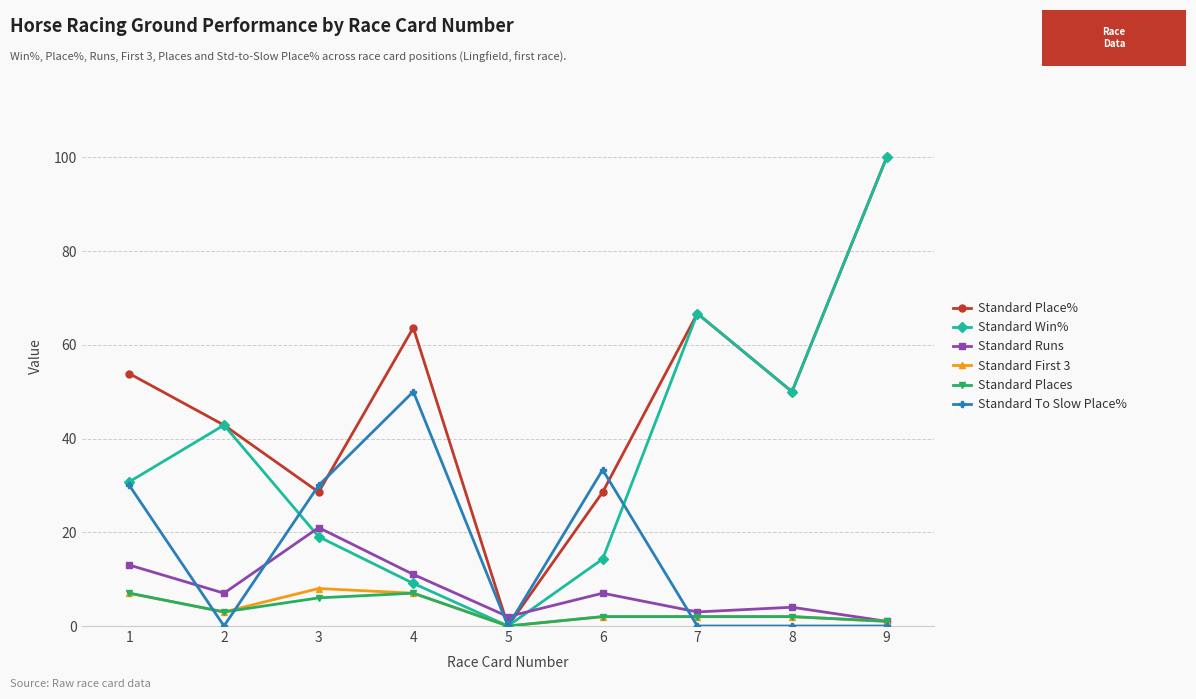

Reading left to right, extract all data points from this chart.

Standard Place%: 53.9	42.9	28.6	63.6	0.0	28.6	66.7	50.0	100.0
Standard Win%: 30.8	42.9	19.1	9.1	0.0	14.3	66.7	50.0	100.0
Standard Runs: 13.0	7.0	21.0	11.0	2.0	7.0	3.0	4.0	1.0
Standard First 3: 7.0	3.0	8.0	7.0	0.0	2.0	2.0	2.0	1.0
Standard Places: 7.0	3.0	6.0	7.0	0.0	2.0	2.0	2.0	1.0
Standard To Slow Place%: 30.0	0.0	30.0	50.0	0.0	33.3	0.0	0.0	0.0